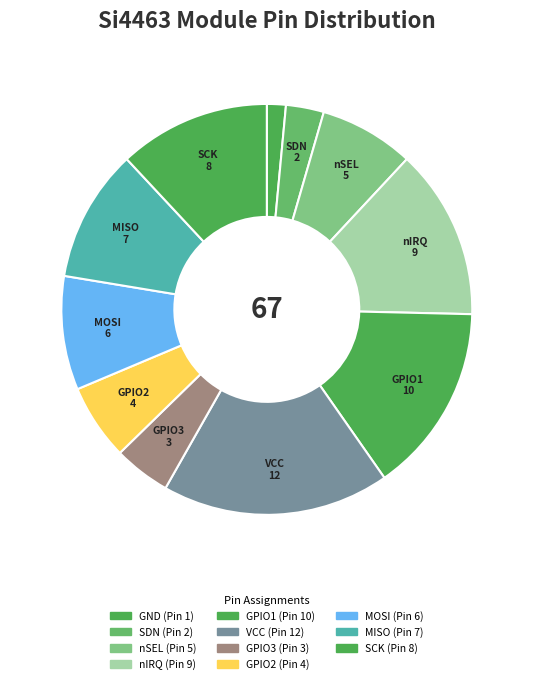

What is the change in value from SDN to nSEL?

+3